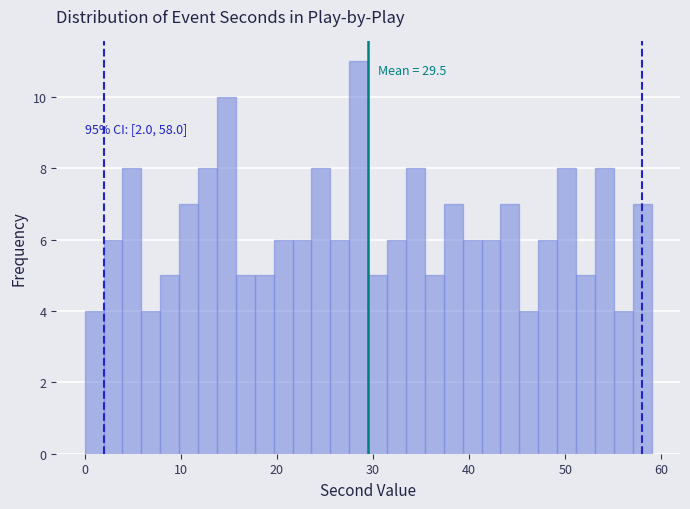

Around what value on the x-axis is the tallest bar? Give the approximate position of its centre, as read against the axis.

29